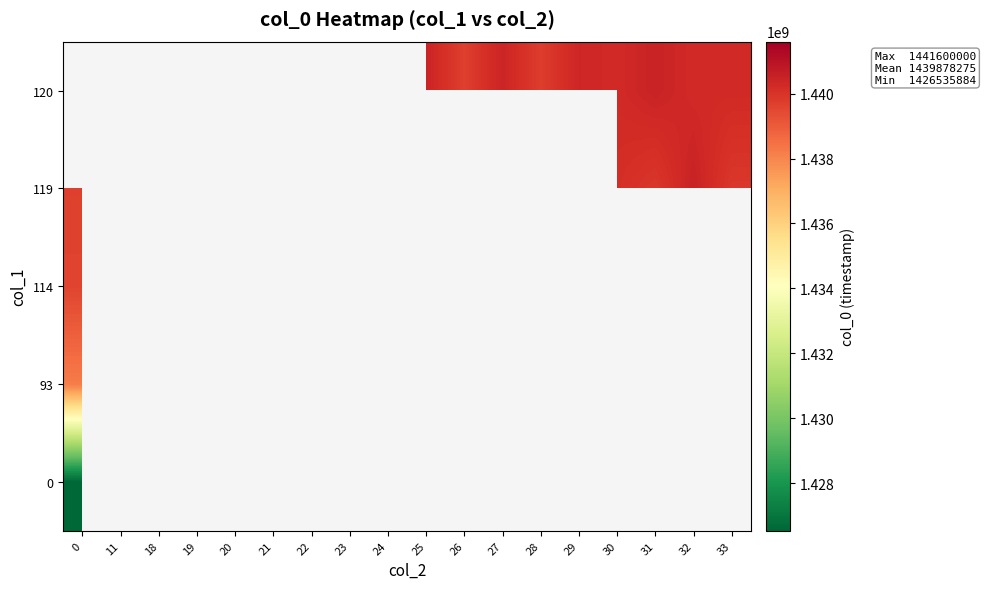

How many categories are shown in the chart?

18